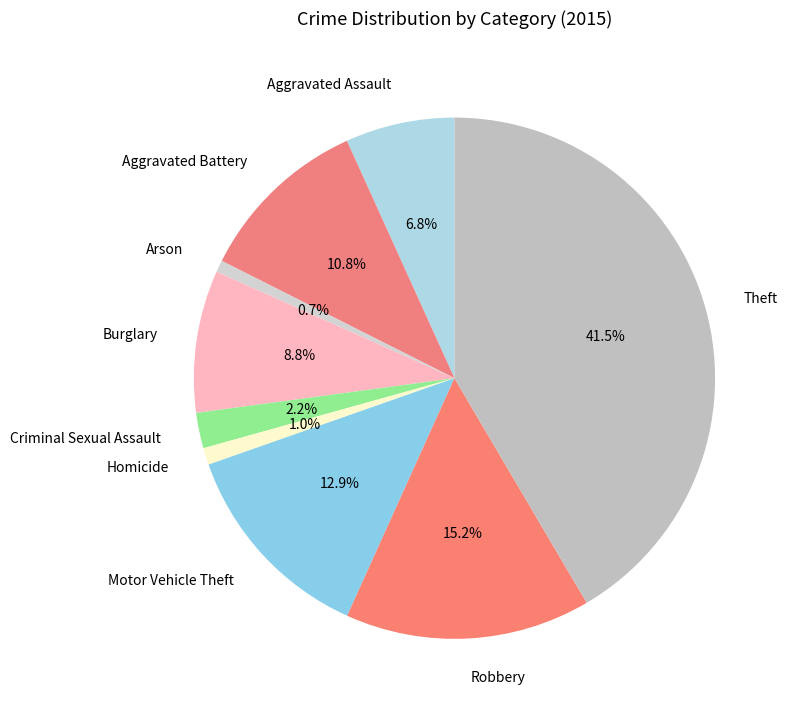

To the nearest percent, what percentage of the pie is Burglary?

9%